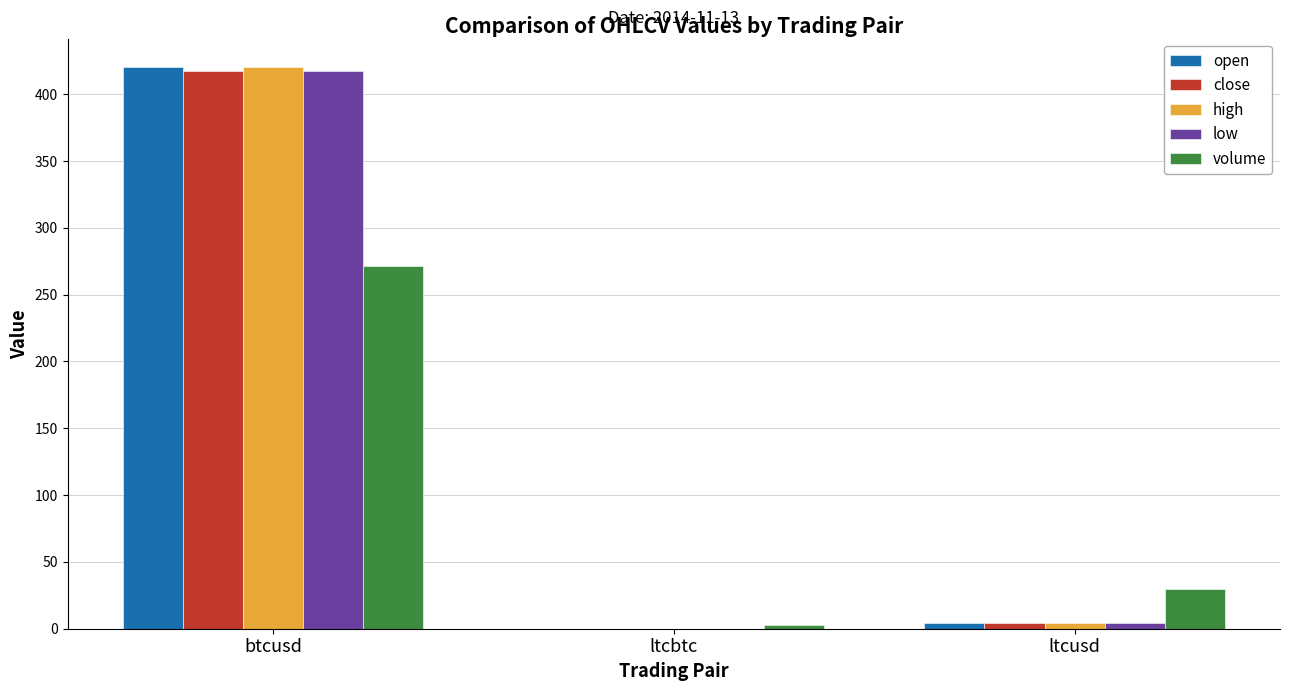

What is the sum of all volume values?

303.5